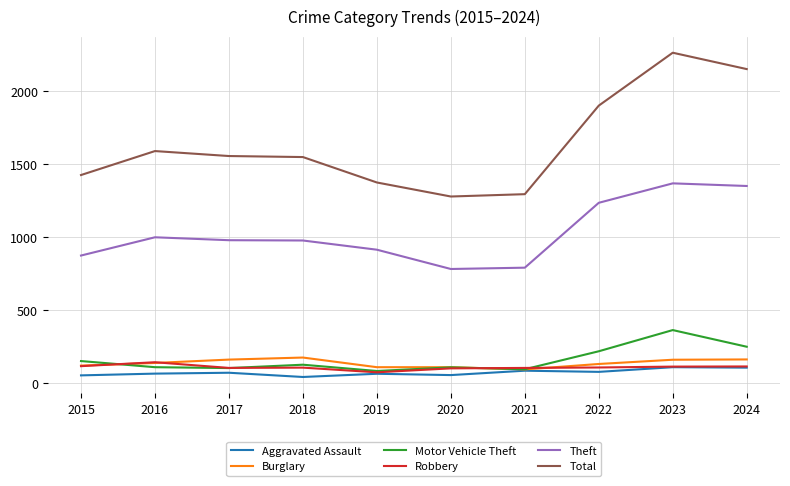

True or false: Burglary has a value of 110 at 2020.

True